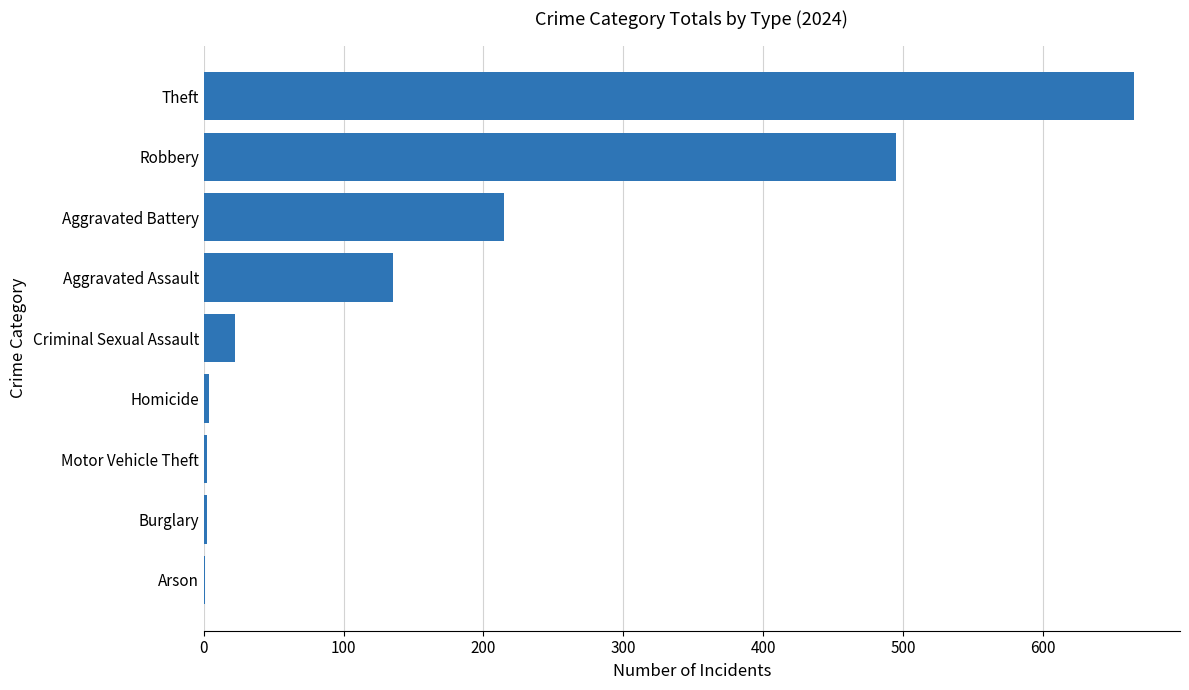

Which category has the highest value across all series?

Theft